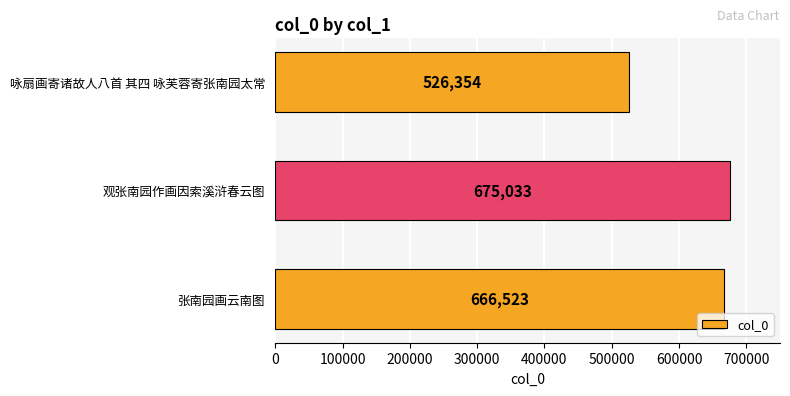

How many distinct data groups are displayed?

1